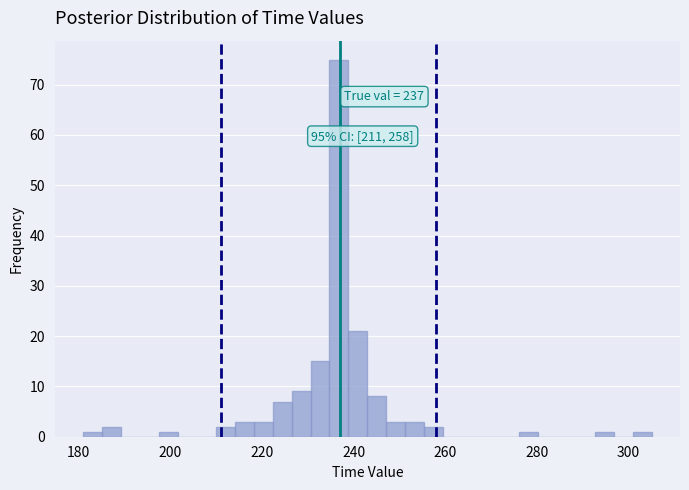

Around what value on the x-axis is the tallest bar? Give the approximate position of its centre, as read against the axis.

236